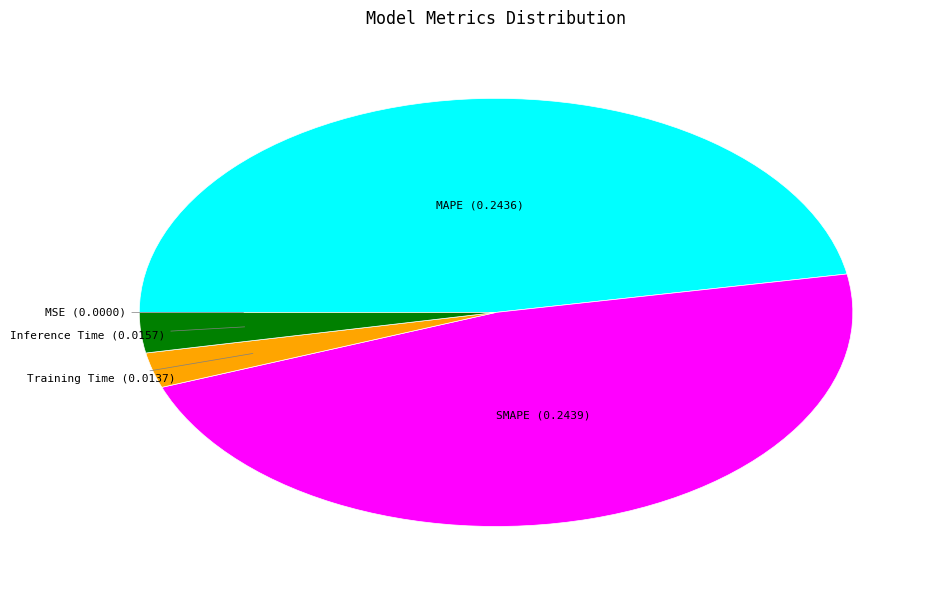

Is there a majority slice in this chart?

No